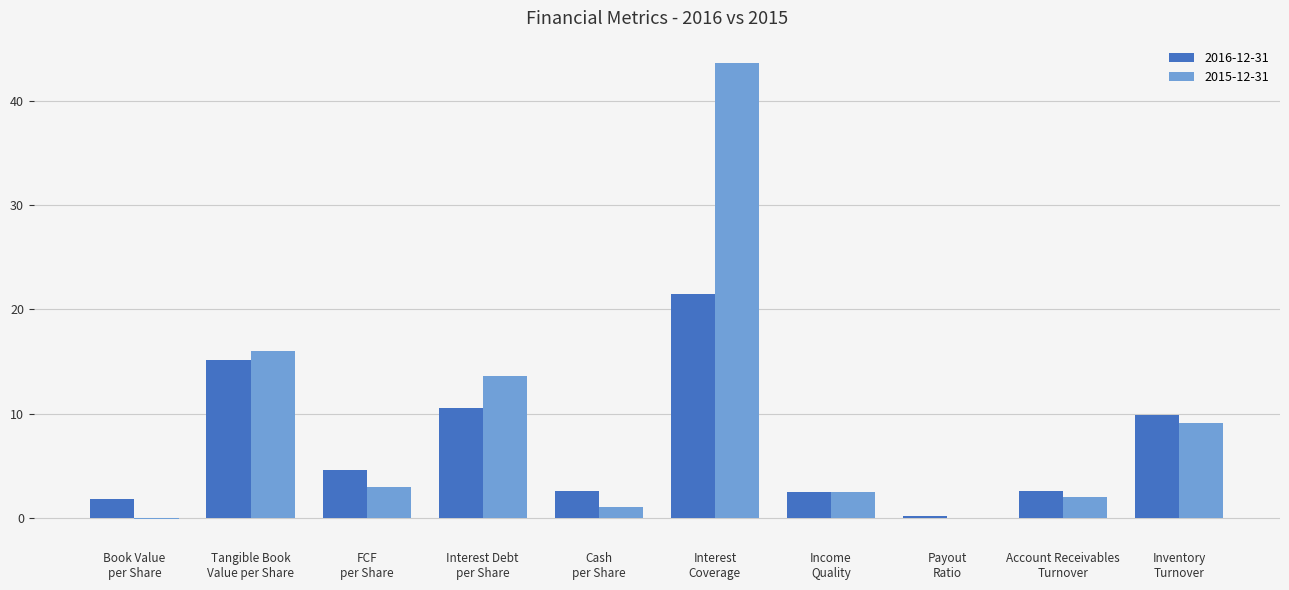

What is the approximate value of 2016-12-31 at Interest Debt
per Share?

10.5